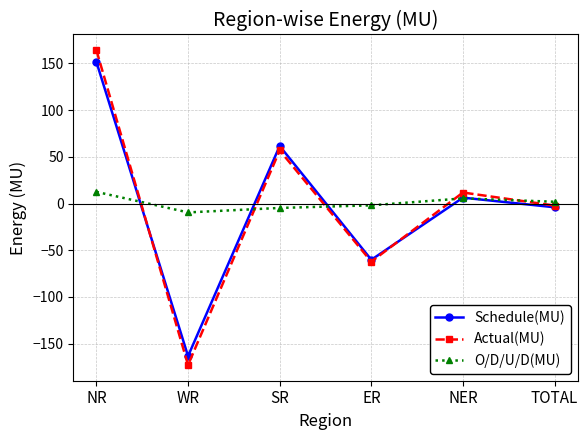

True or false: O/D/U/D(MU) has more than 0 interior local peaks.

True